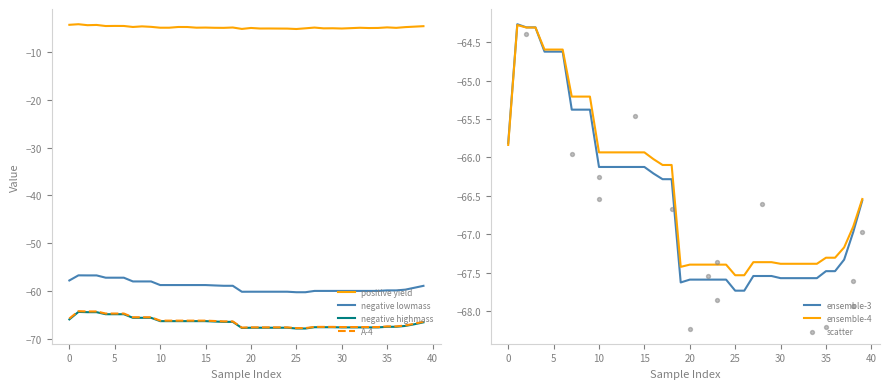

What is the total value across all series at 19?

-335.8